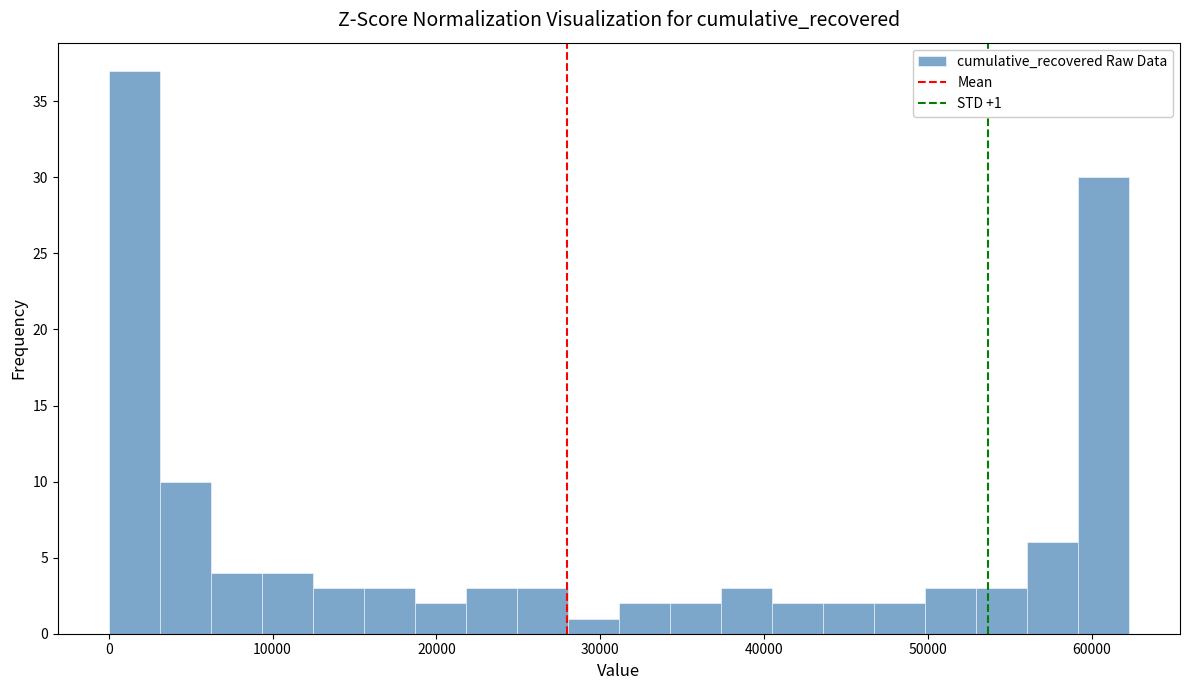

Around what value on the x-axis is the tallest bar? Give the approximate position of its centre, as read against the axis.

2000